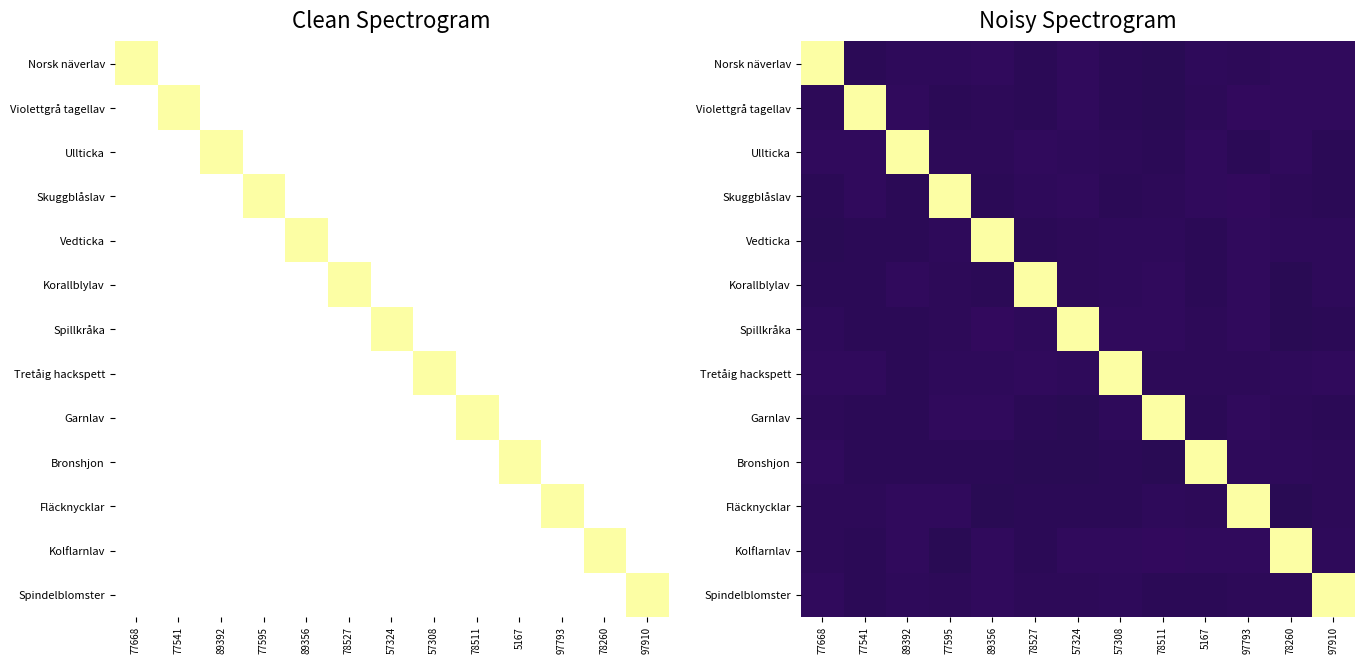

The Bronshjon series shows 668380.9 at 5167. True or false?

False